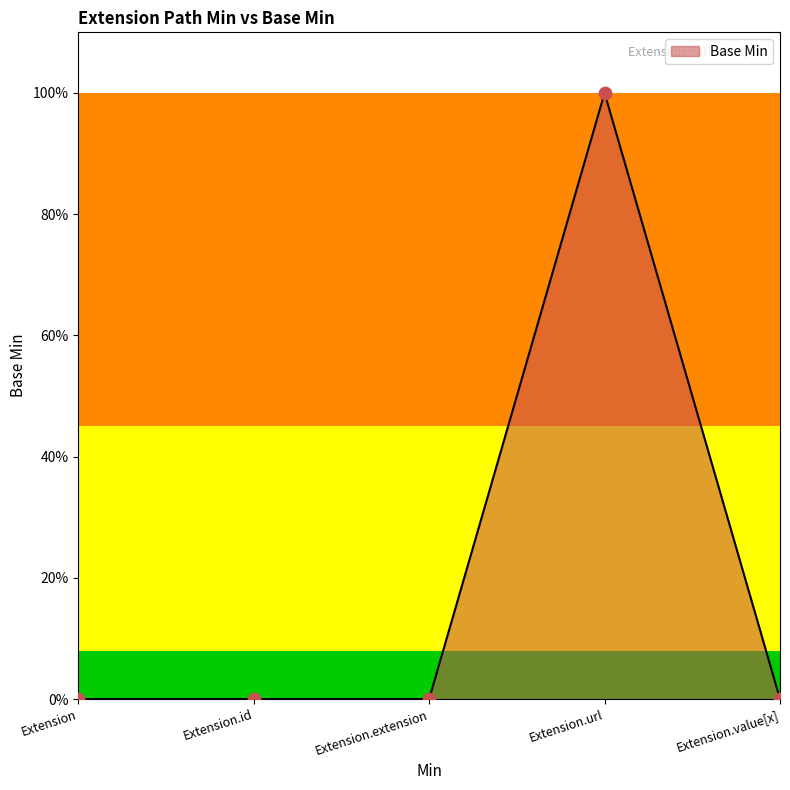

What is the change in value from Extension.extension to Extension.url?

+1